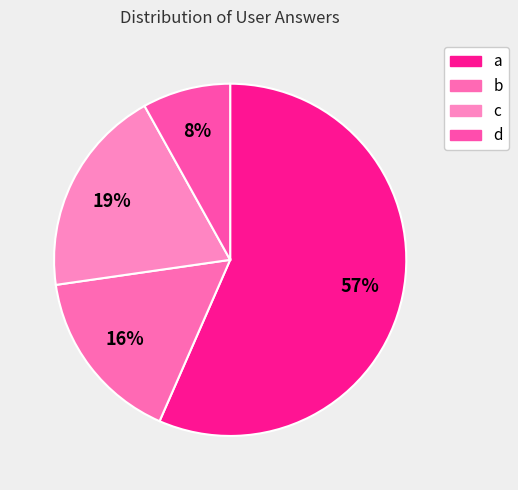

Rank the categories by value from lowest to highest.

d, b, c, a